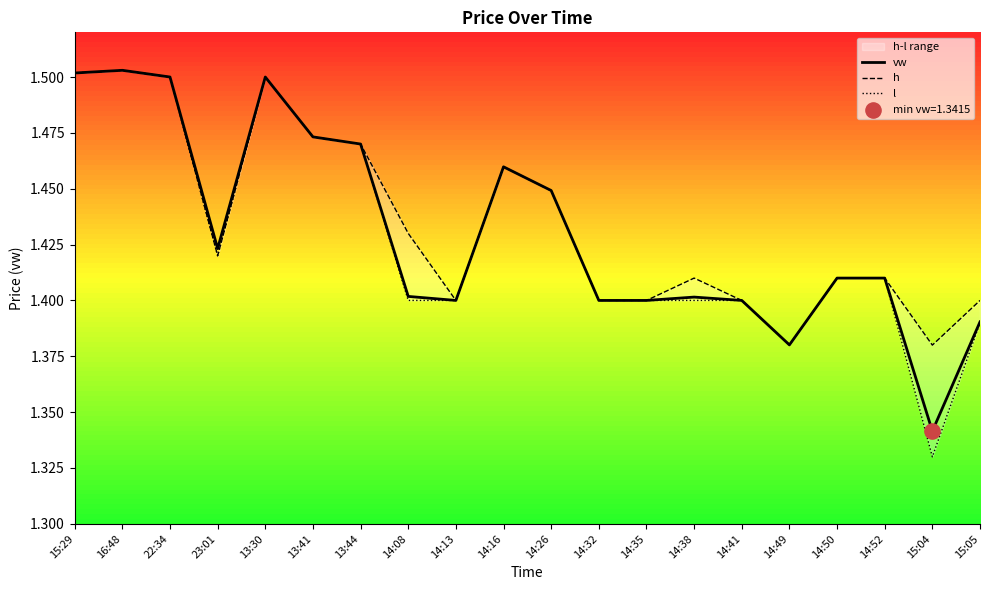

Which series contains the lowest Y value?

l